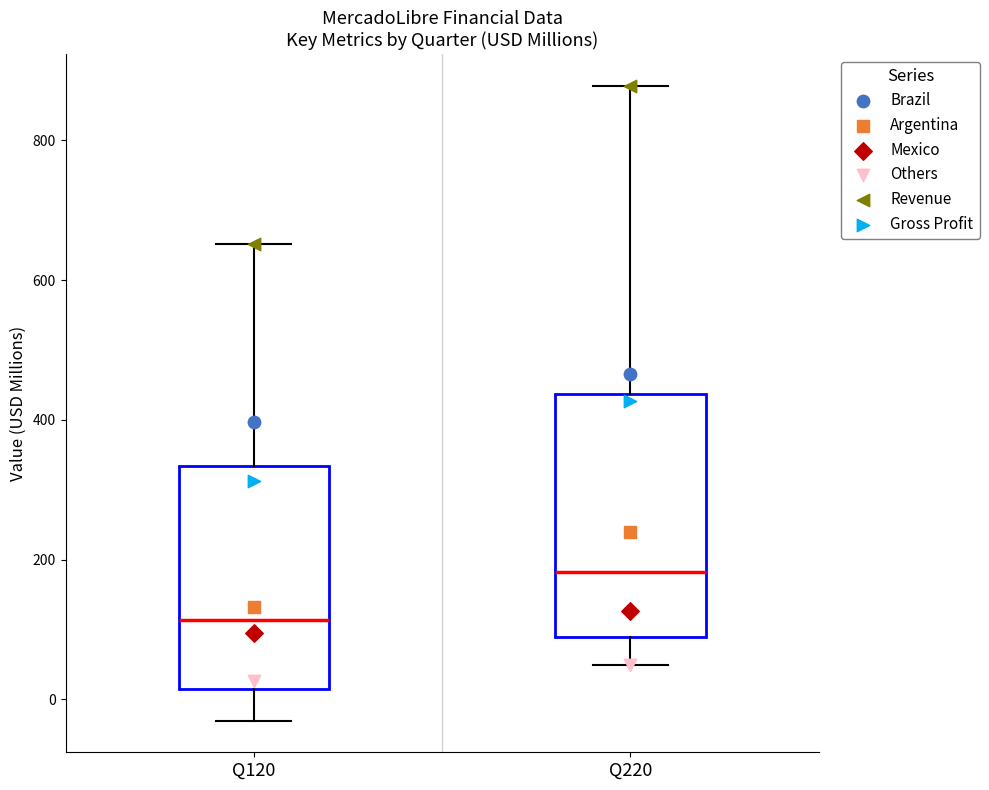

Which box's median line is the lowest?

Q120